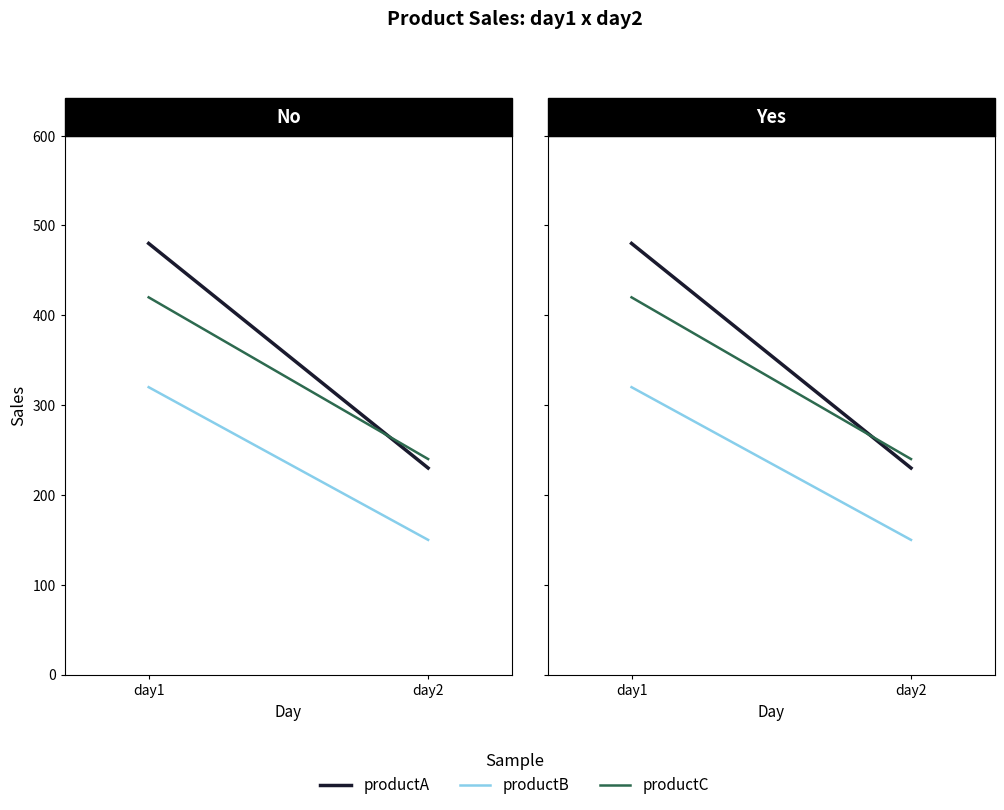

Rank the series by their maximum value, from lowest to highest.

productB, productC, productA